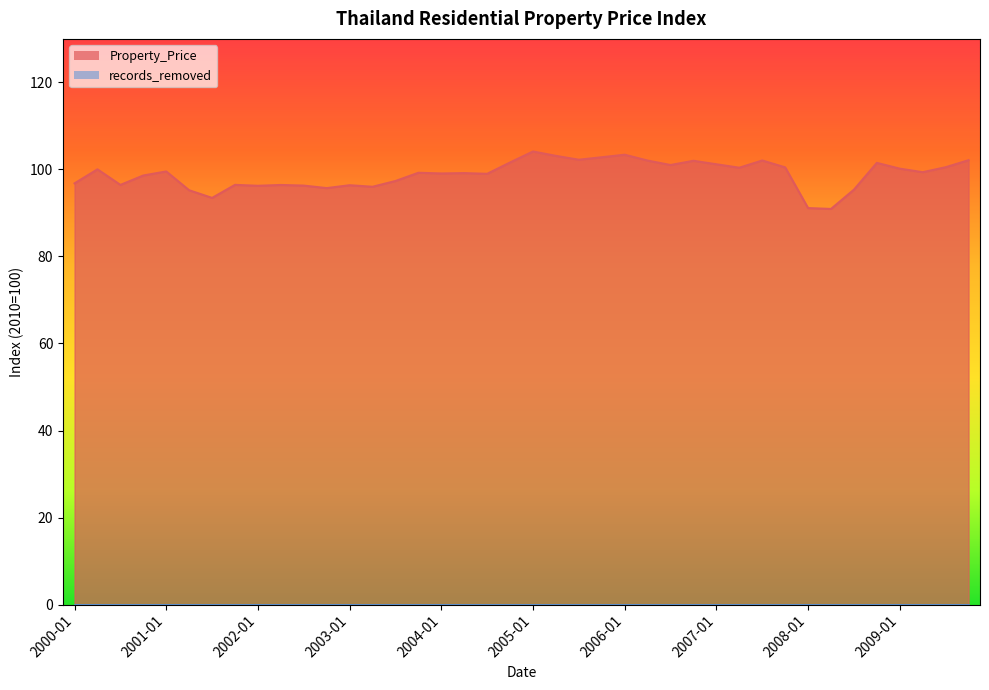

Is it true that the value at 2000-07-01 is 96.4?

True